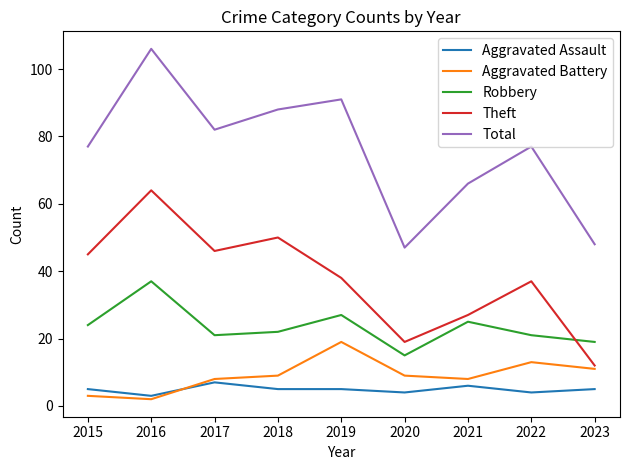

What is the approximate value of Aggravated Battery at 2023?

11